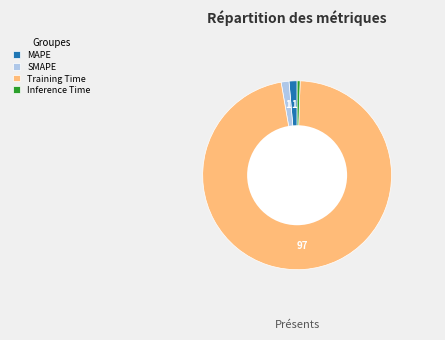

Is there any slice that represents more than half of the pie?

Yes